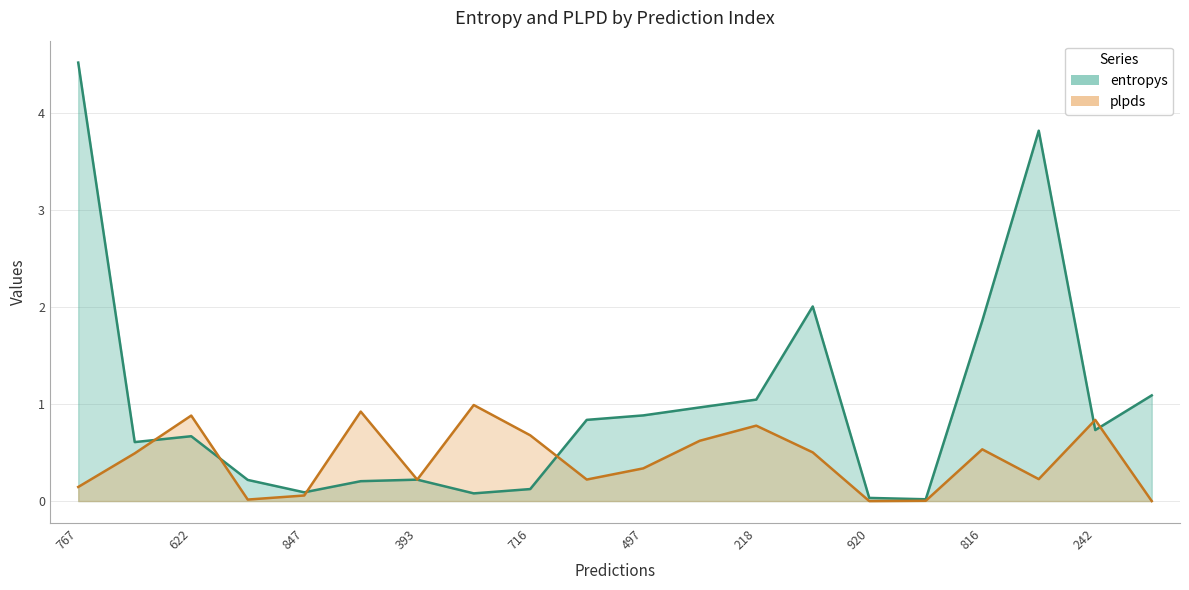

Is it true that the value at 56 is 0.2?

True